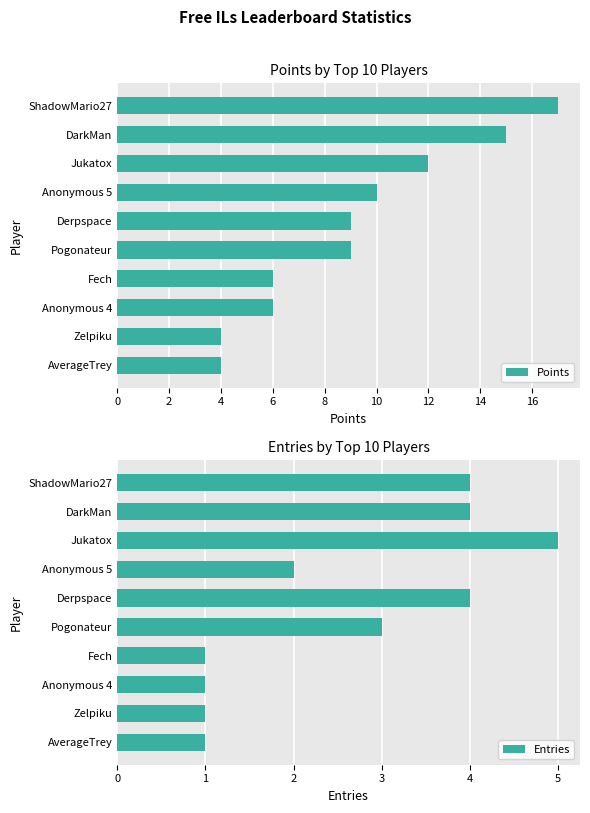

What is the sum of the Points values at Zelpiku and DarkMan?

19